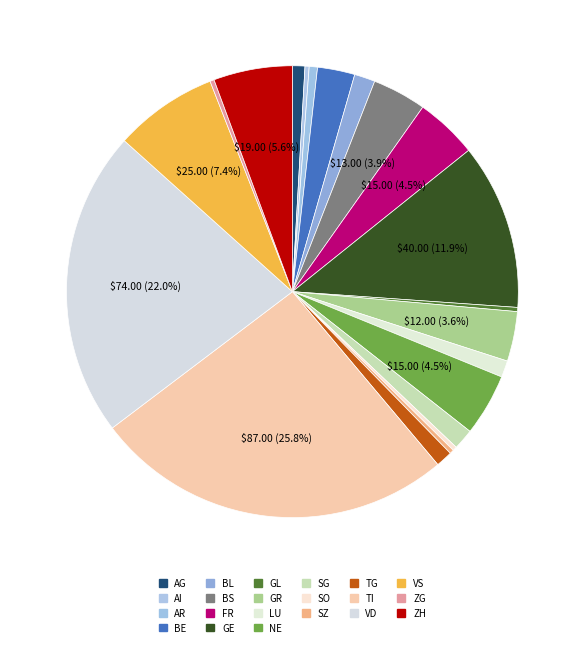

Is it true that ZG is 9% of the pie?

False